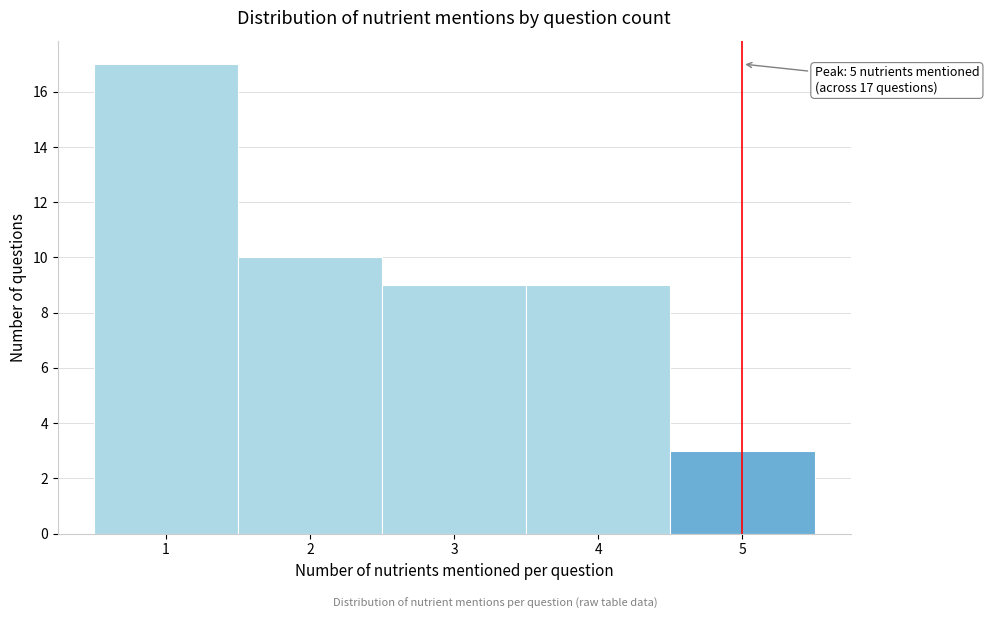

Over which range of the x-axis is the bar tallest?

0.5 to 1.5